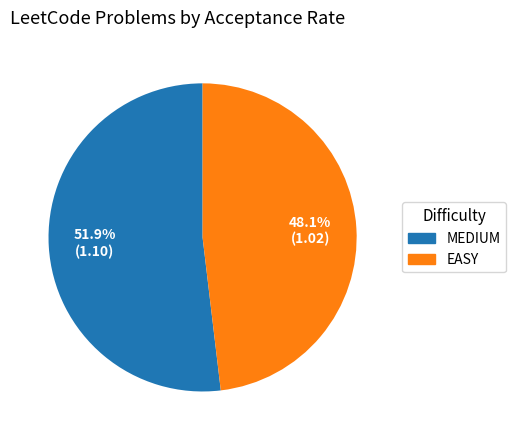

Does any single category account for the majority?

Yes